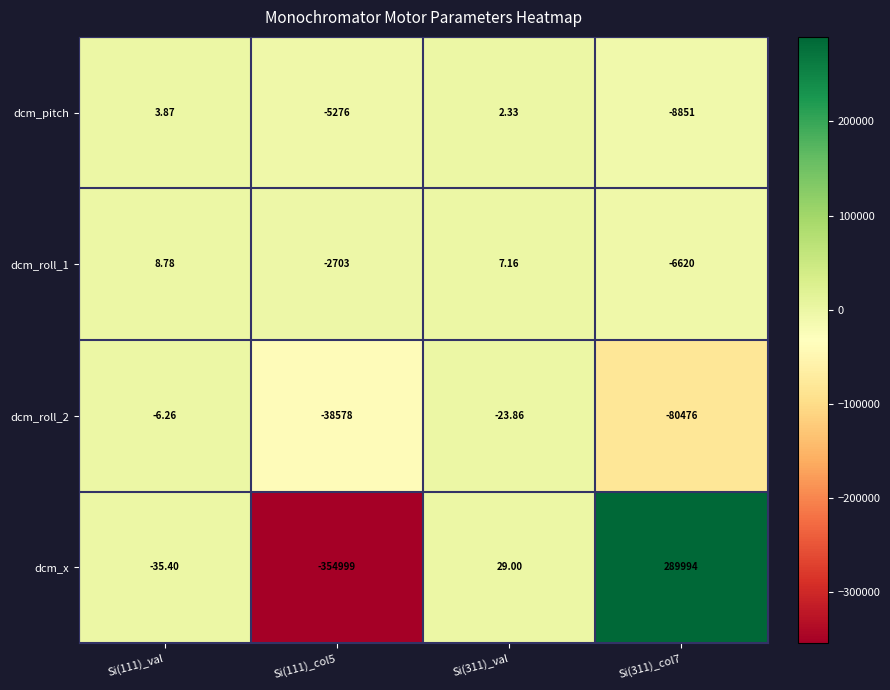

Which series has the widest spread of values?

dcm_x